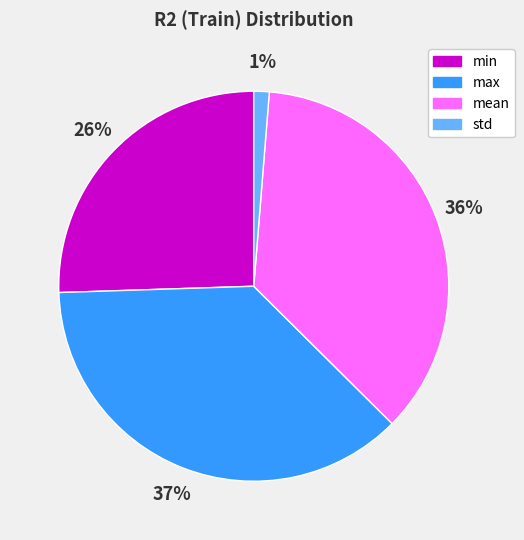

True or false: max accounts for 37% of the total.

True